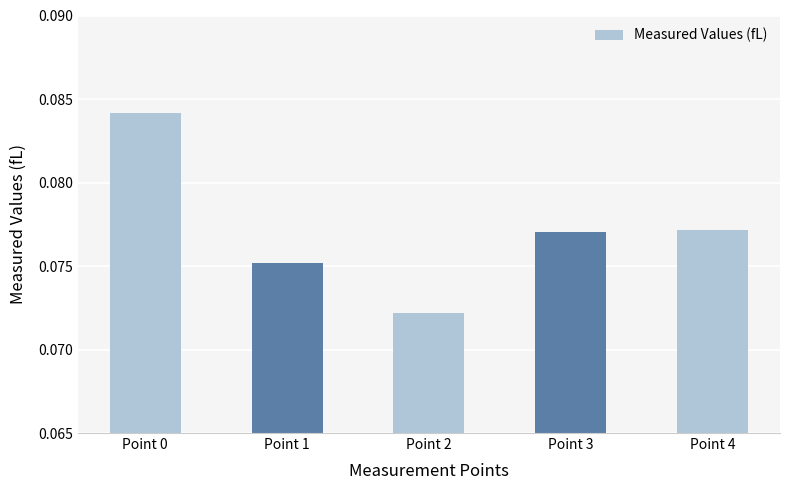

The chart shows a value of 0.0 at Point 2. True or false?

False